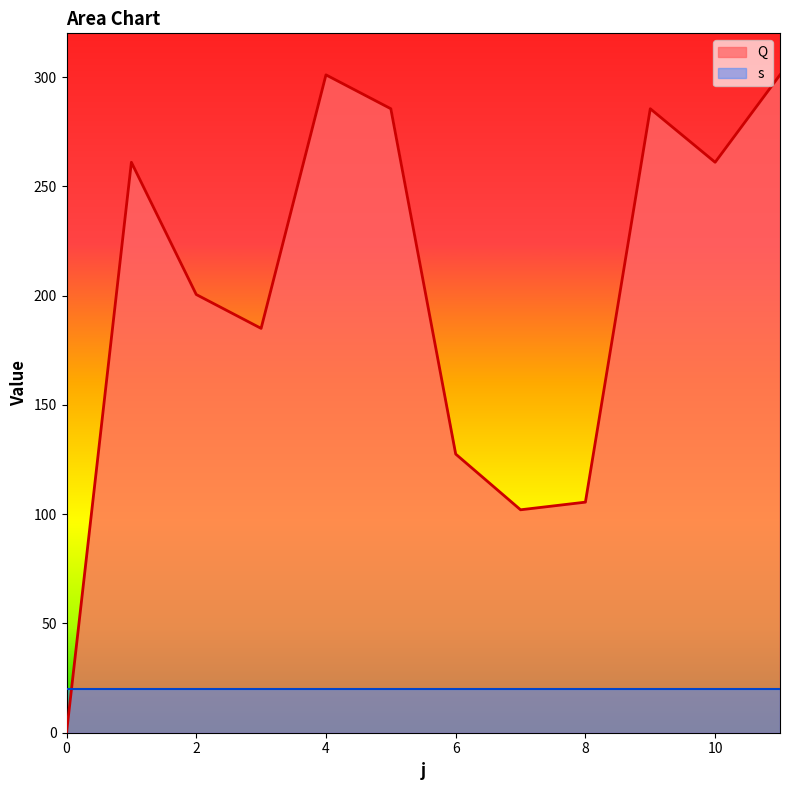

What is the greatest value displayed?

301.0